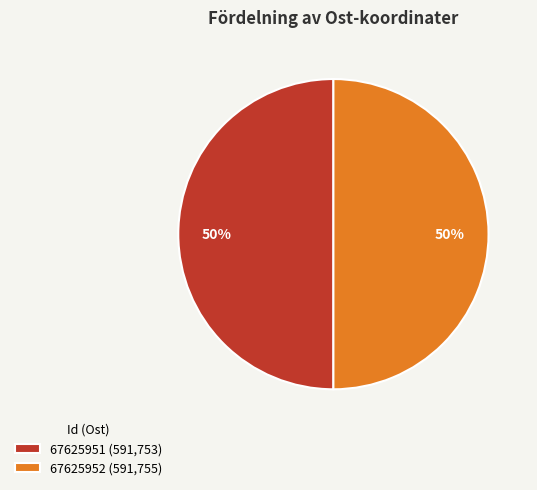

True or false: 67625951 accounts for 50% of the total.

True